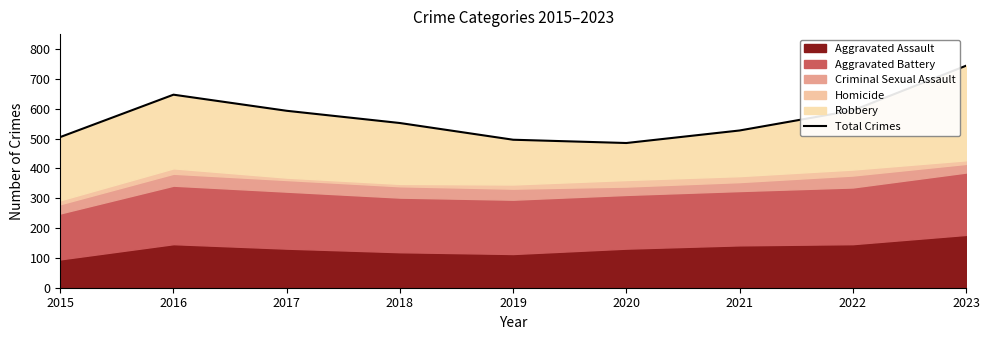

Where does the data first go above 552?

2016